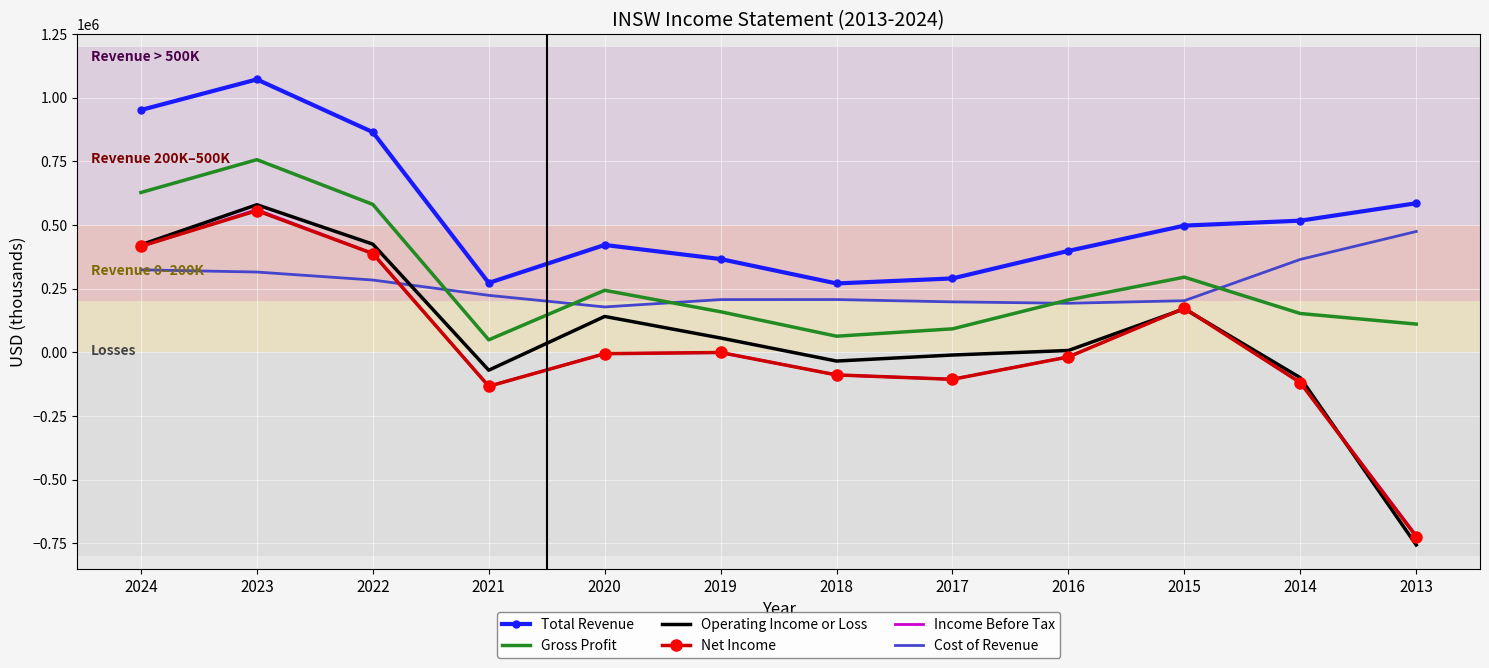

What is the maximum value shown in the chart?

1071800